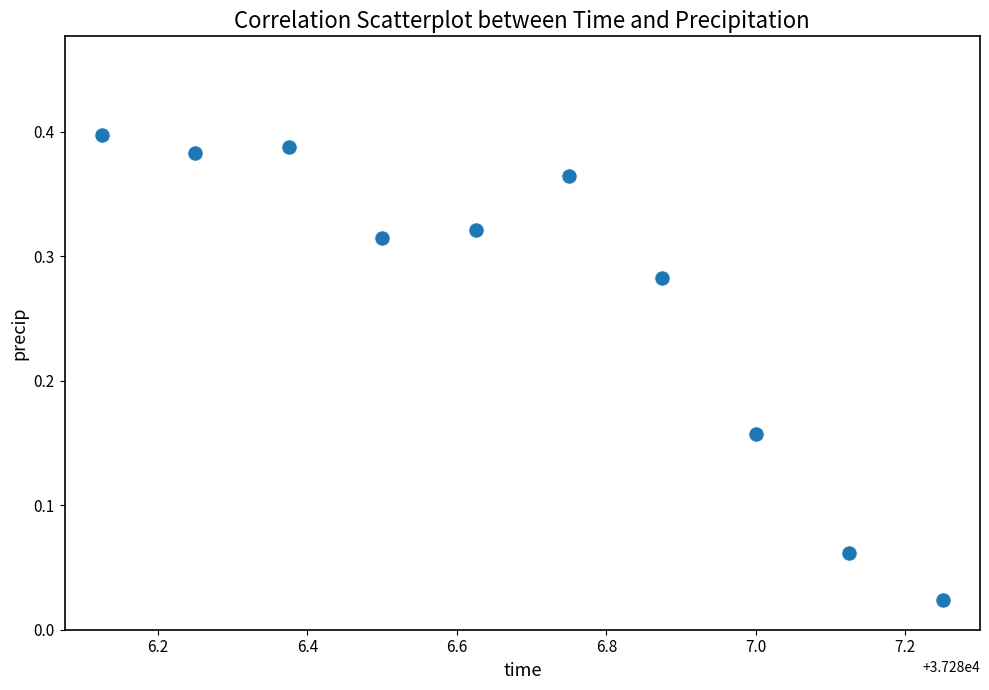

What is the average X value?

37286.7